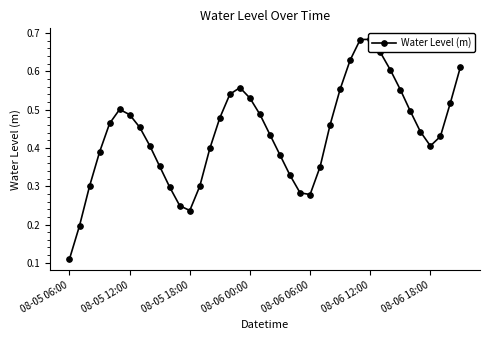

Between 22 and 08-05 06:00, which is larger?

22